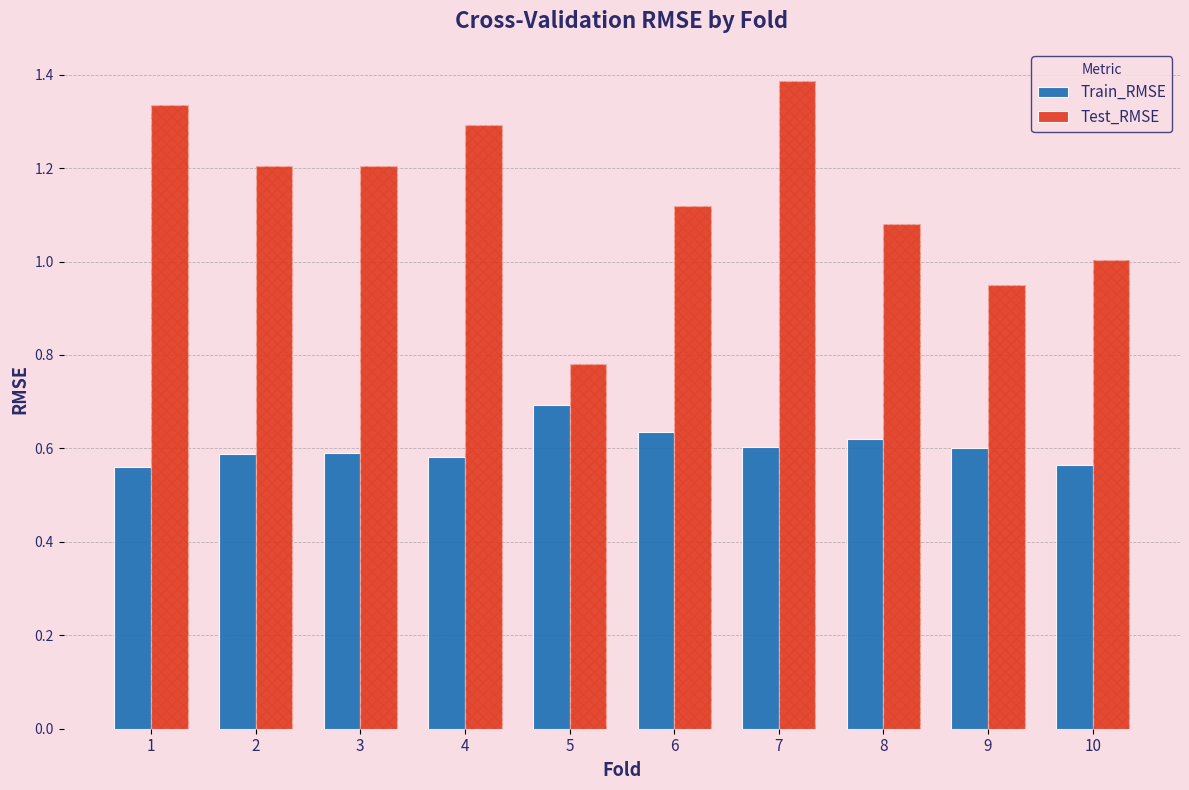

Are the bars grouped side by side (vs. stacked)?

Yes